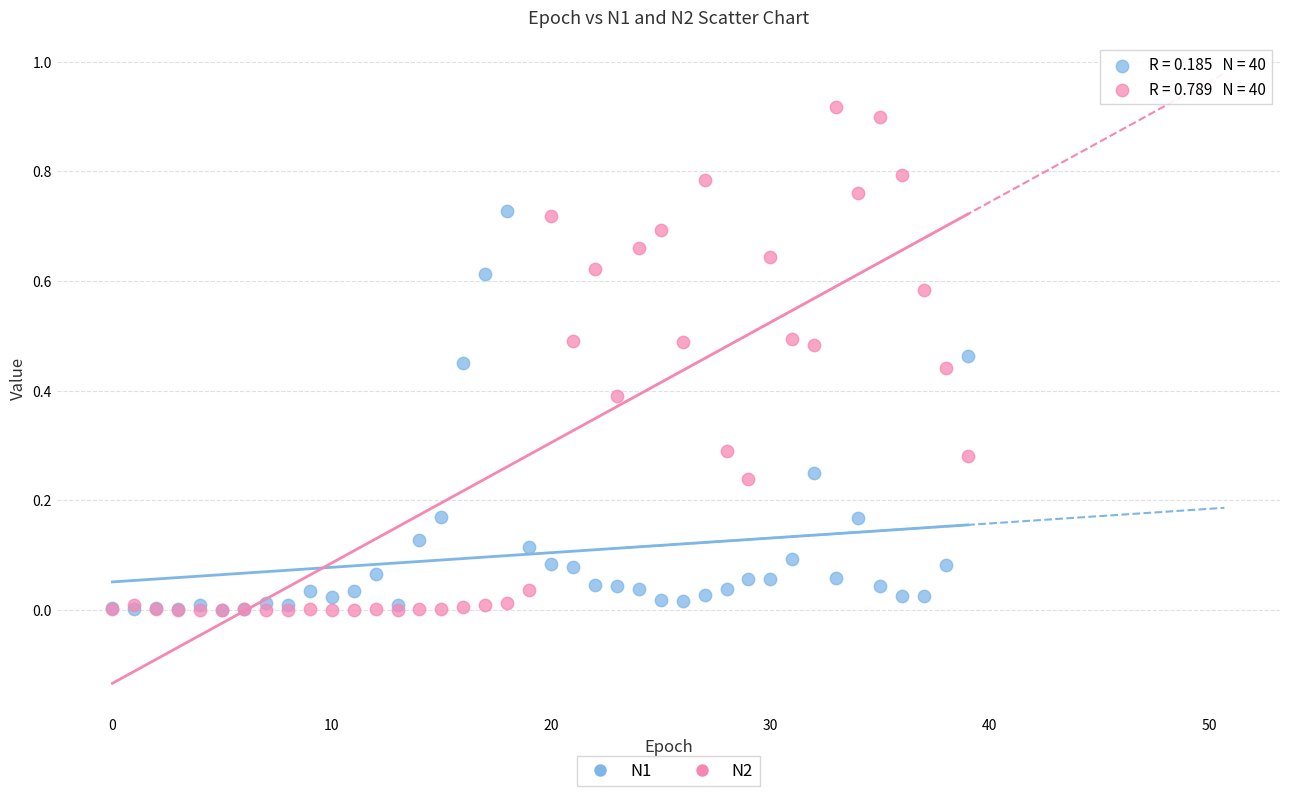

Which series contains the highest Y value?

N2